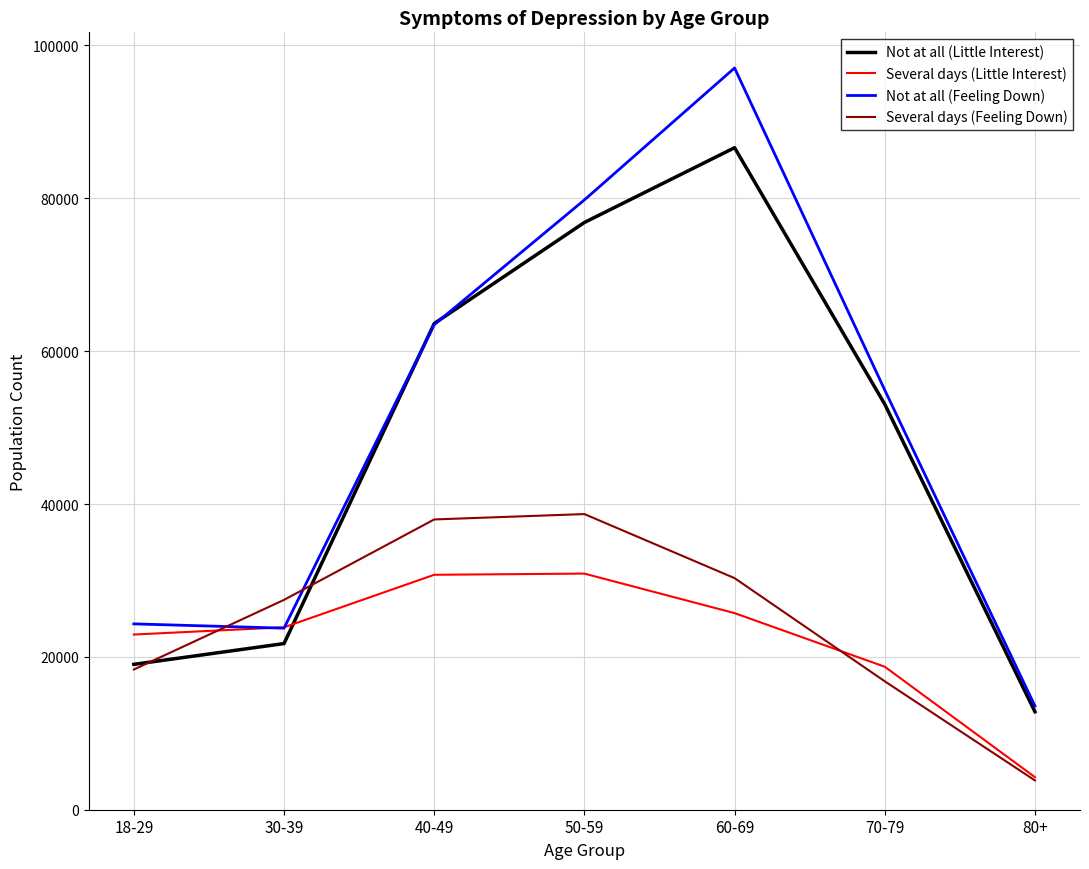

At how many categories does at least one series exceed 34067?

4